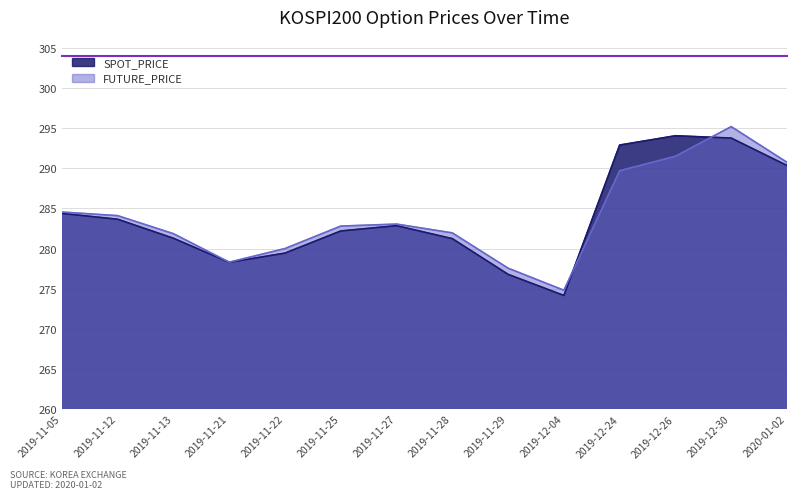

What is the value of the FUTURE_PRICE point at the 1st from the left?

284.6